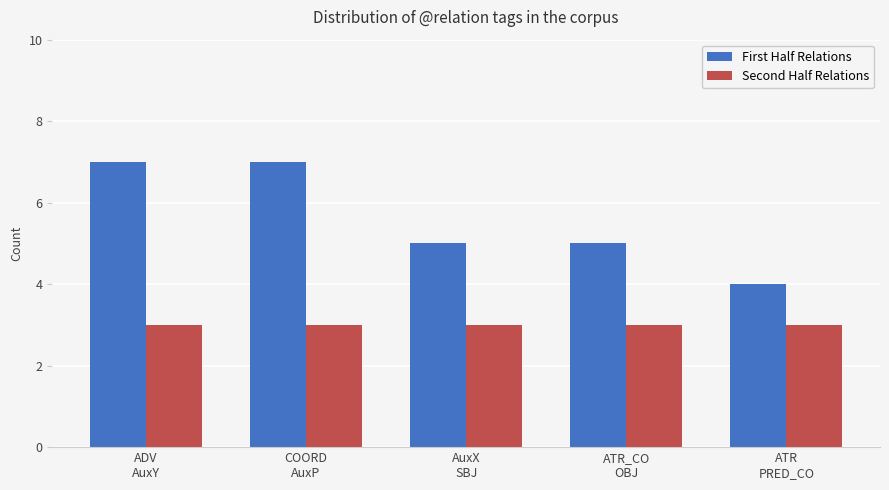

Rank the series at ATR_CO
OBJ from highest to lowest value.

First Half Relations, Second Half Relations